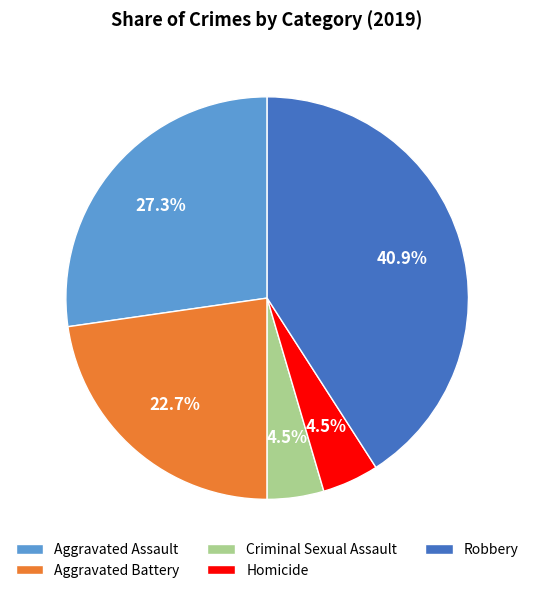

To the nearest percent, what is the difference between the Aggravated Assault and Criminal Sexual Assault slice percentages?

23%